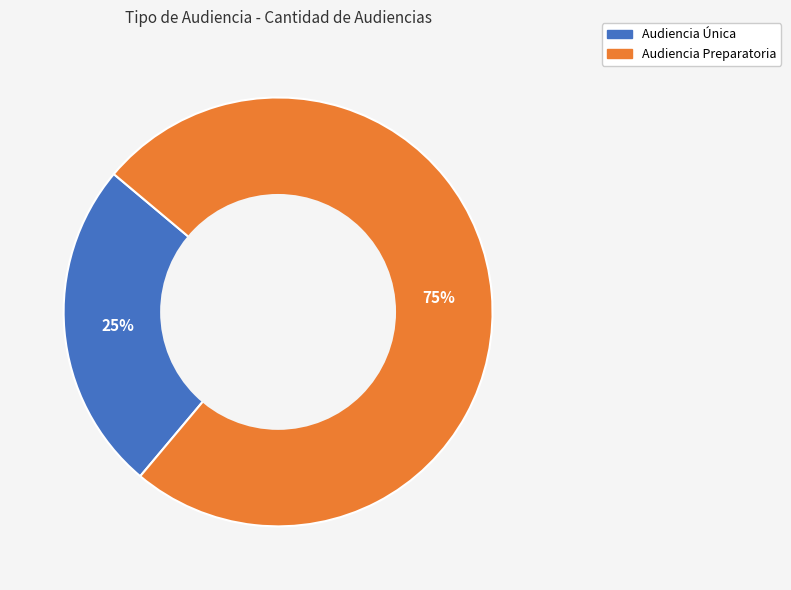

Which category accounts for the majority?

Audiencia Preparatoria